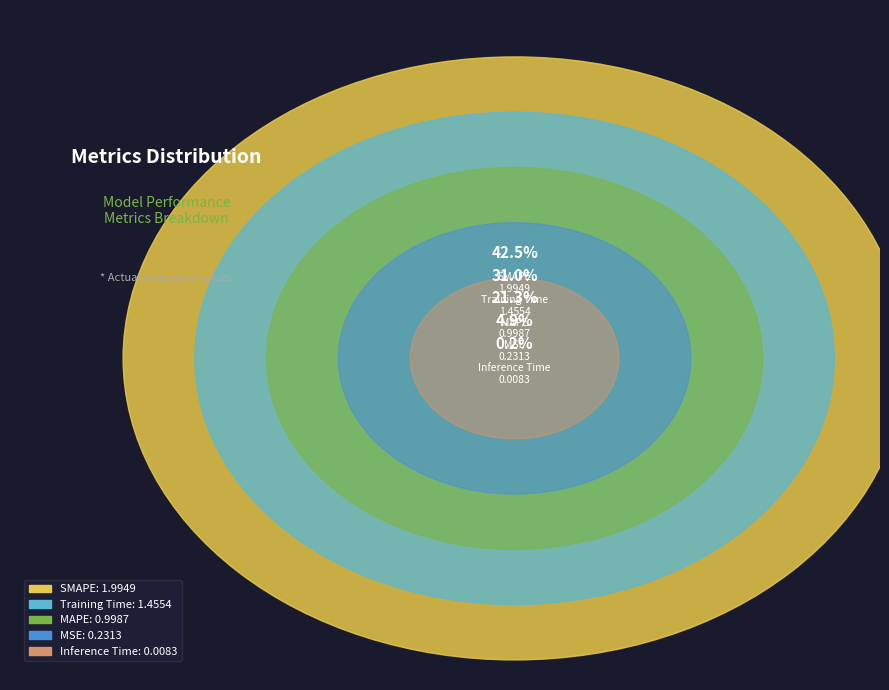

Rank the categories by value from highest to lowest.

SMAPE, Training Time, MAPE, MSE, Inference Time